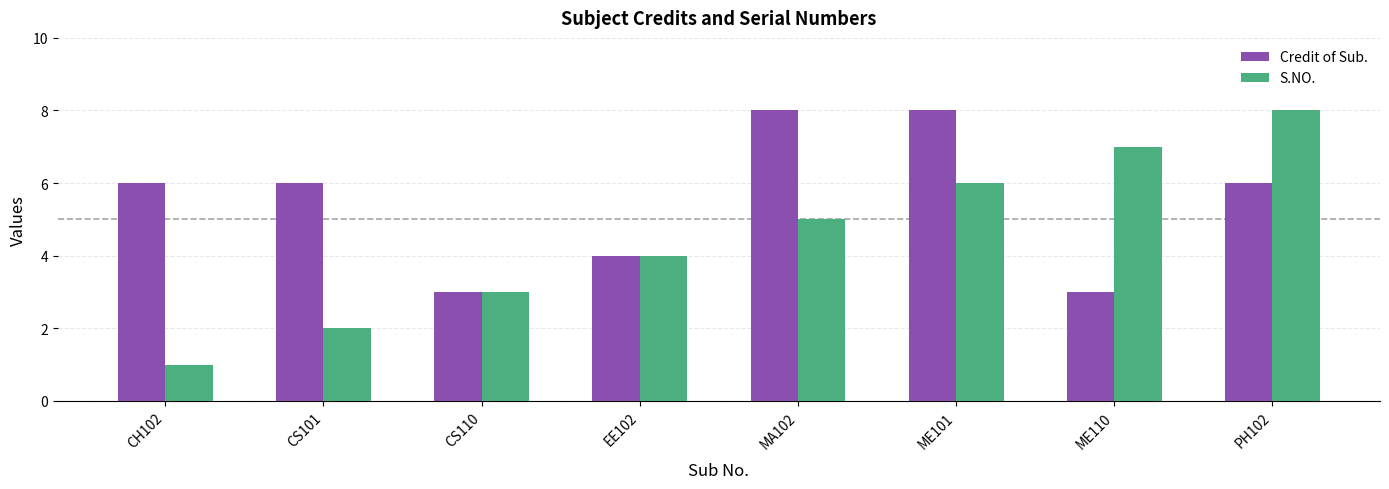

Rank the categories by S.NO. value from lowest to highest.

CH102, CS101, CS110, EE102, MA102, ME101, ME110, PH102